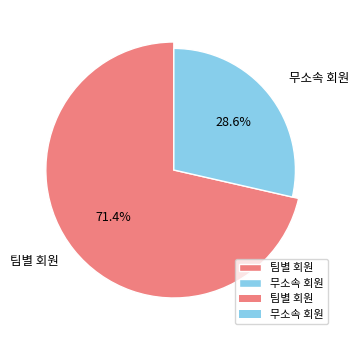

What is the change in value from 팀별 회원 to 무소속 회원?

-3